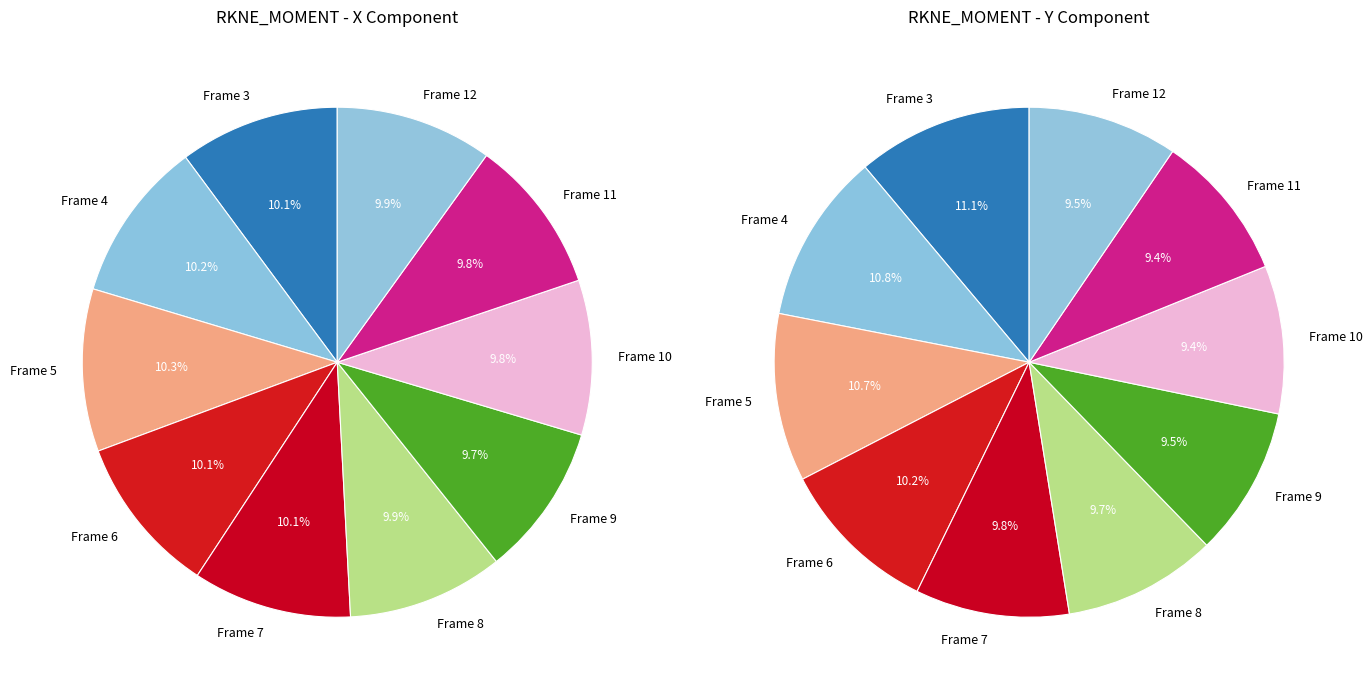

Is there a majority slice in this chart?

No